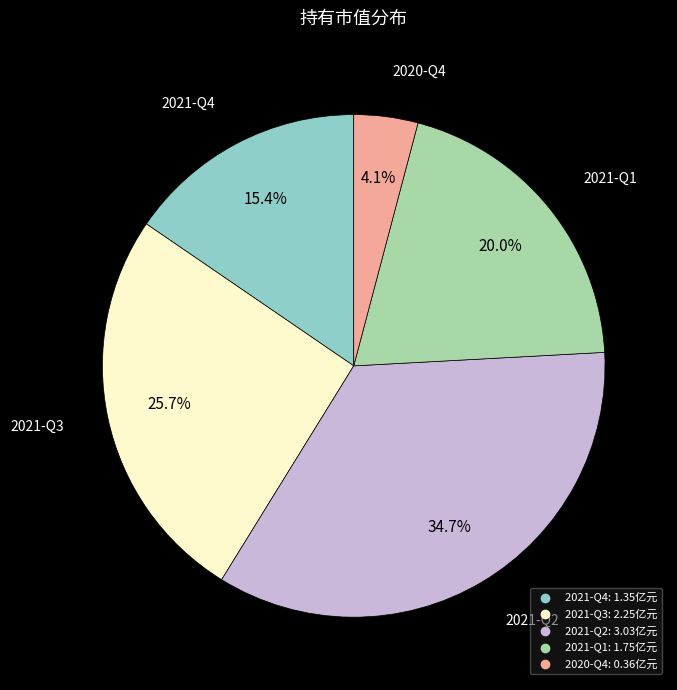

Which has a higher value, 2021-Q3 or 2021-Q4?

2021-Q3